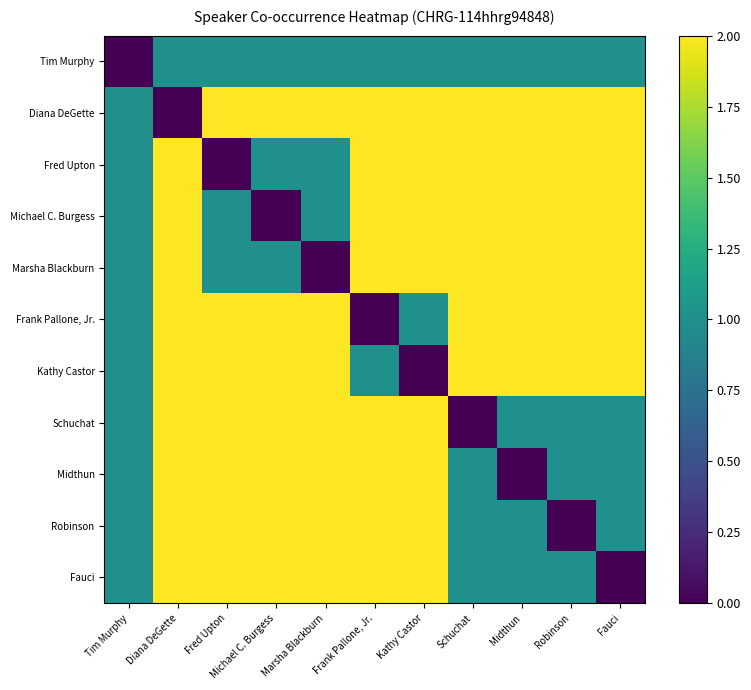

Reading left to right, what are all the values shown in this chart?

Tim Murphy: Tim Murphy=0	Diana DeGette=1	Fred Upton=1	Michael C. Burgess=1	Marsha Blackburn=1	Frank Pallone, Jr.=1	Kathy Castor=1	Schuchat=1	Midthun=1	Robinson=1	Fauci=1
Diana DeGette: Tim Murphy=1	Diana DeGette=0	Fred Upton=2	Michael C. Burgess=2	Marsha Blackburn=2	Frank Pallone, Jr.=2	Kathy Castor=2	Schuchat=2	Midthun=2	Robinson=2	Fauci=2
Fred Upton: Tim Murphy=1	Diana DeGette=2	Fred Upton=0	Michael C. Burgess=1	Marsha Blackburn=1	Frank Pallone, Jr.=2	Kathy Castor=2	Schuchat=2	Midthun=2	Robinson=2	Fauci=2
Michael C. Burgess: Tim Murphy=1	Diana DeGette=2	Fred Upton=1	Michael C. Burgess=0	Marsha Blackburn=1	Frank Pallone, Jr.=2	Kathy Castor=2	Schuchat=2	Midthun=2	Robinson=2	Fauci=2
Marsha Blackburn: Tim Murphy=1	Diana DeGette=2	Fred Upton=1	Michael C. Burgess=1	Marsha Blackburn=0	Frank Pallone, Jr.=2	Kathy Castor=2	Schuchat=2	Midthun=2	Robinson=2	Fauci=2
Frank Pallone, Jr.: Tim Murphy=1	Diana DeGette=2	Fred Upton=2	Michael C. Burgess=2	Marsha Blackburn=2	Frank Pallone, Jr.=0	Kathy Castor=1	Schuchat=2	Midthun=2	Robinson=2	Fauci=2
Kathy Castor: Tim Murphy=1	Diana DeGette=2	Fred Upton=2	Michael C. Burgess=2	Marsha Blackburn=2	Frank Pallone, Jr.=1	Kathy Castor=0	Schuchat=2	Midthun=2	Robinson=2	Fauci=2
Schuchat: Tim Murphy=1	Diana DeGette=2	Fred Upton=2	Michael C. Burgess=2	Marsha Blackburn=2	Frank Pallone, Jr.=2	Kathy Castor=2	Schuchat=0	Midthun=1	Robinson=1	Fauci=1
Midthun: Tim Murphy=1	Diana DeGette=2	Fred Upton=2	Michael C. Burgess=2	Marsha Blackburn=2	Frank Pallone, Jr.=2	Kathy Castor=2	Schuchat=1	Midthun=0	Robinson=1	Fauci=1
Robinson: Tim Murphy=1	Diana DeGette=2	Fred Upton=2	Michael C. Burgess=2	Marsha Blackburn=2	Frank Pallone, Jr.=2	Kathy Castor=2	Schuchat=1	Midthun=1	Robinson=0	Fauci=1
Fauci: Tim Murphy=1	Diana DeGette=2	Fred Upton=2	Michael C. Burgess=2	Marsha Blackburn=2	Frank Pallone, Jr.=2	Kathy Castor=2	Schuchat=1	Midthun=1	Robinson=1	Fauci=0